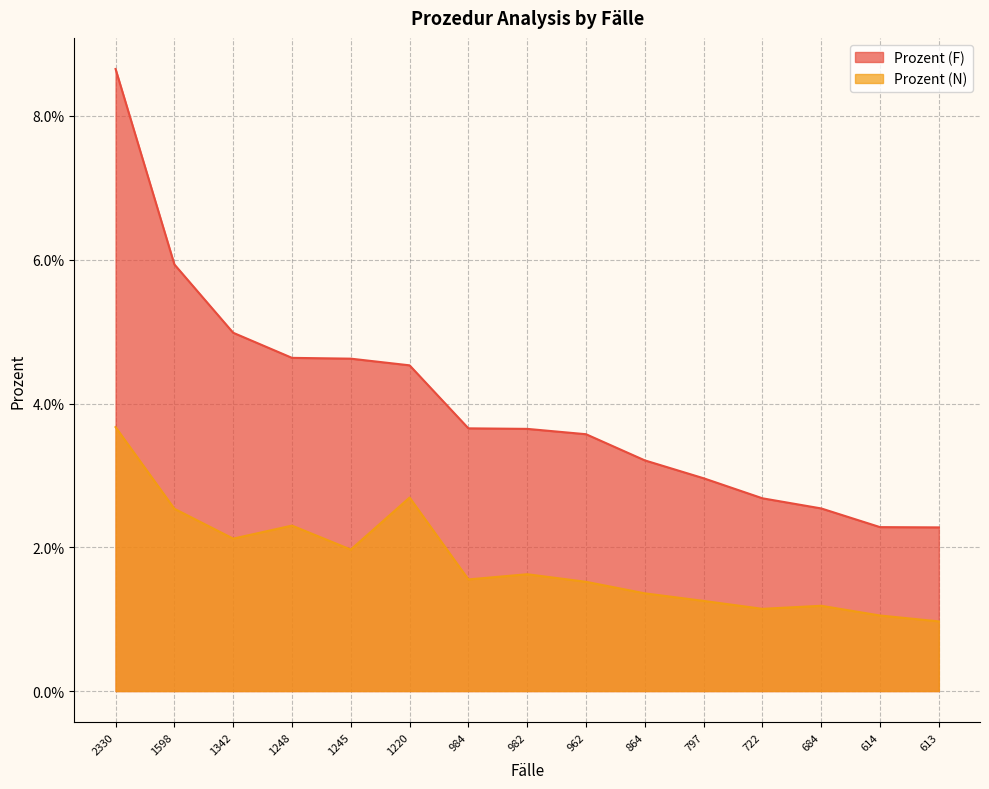

At 797, list the series in order from largest to smallest.

Prozent (F), Prozent (N)